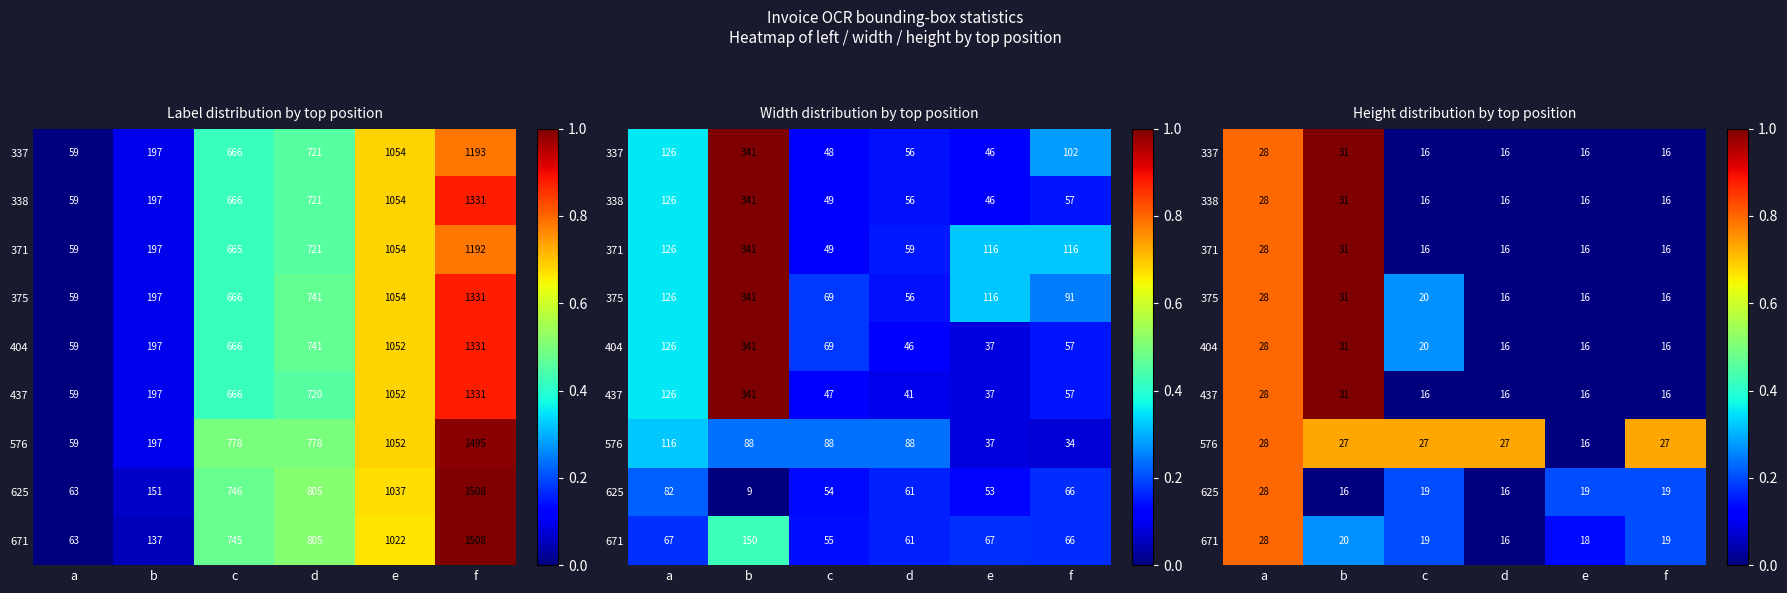

True or false: 371 has a value of 0.5 at b.

False